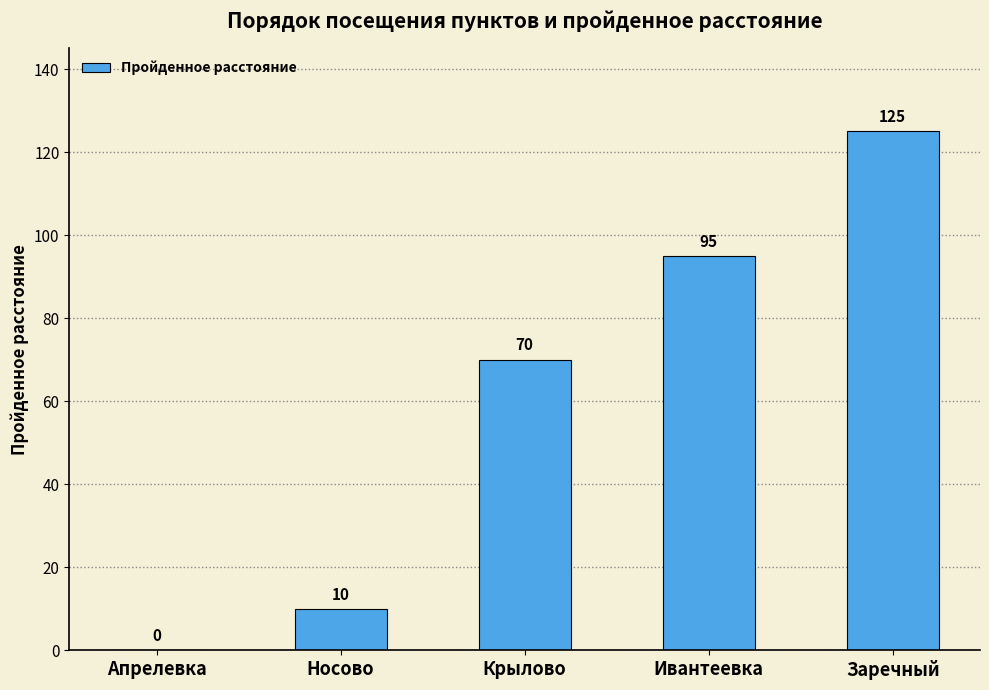

What is the greatest value displayed?

125